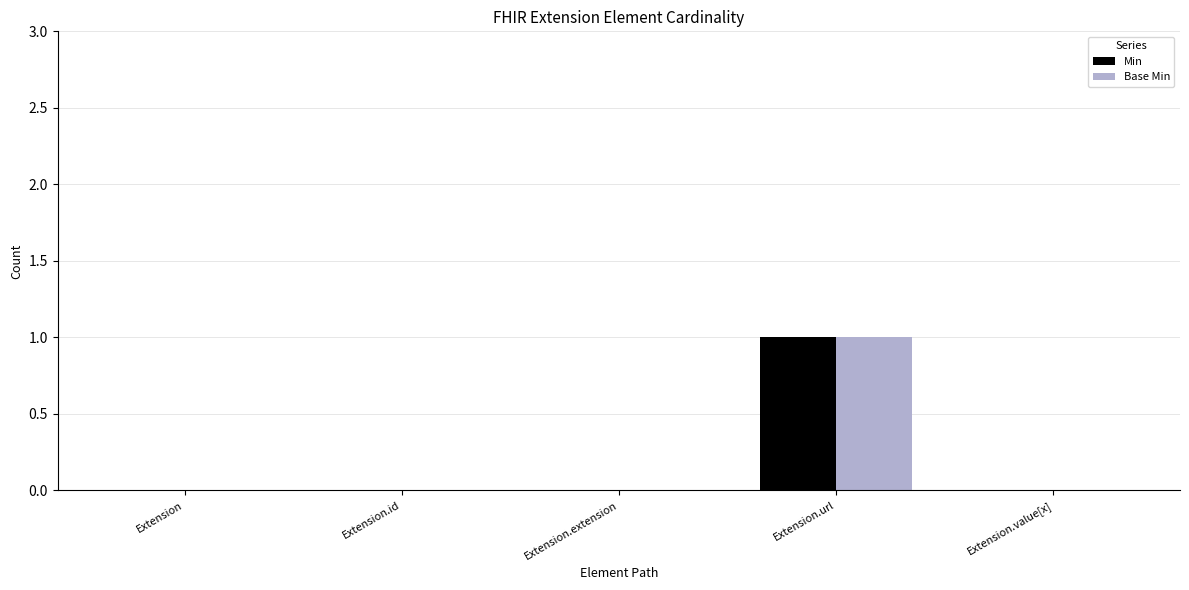

Are the bars horizontal?

No